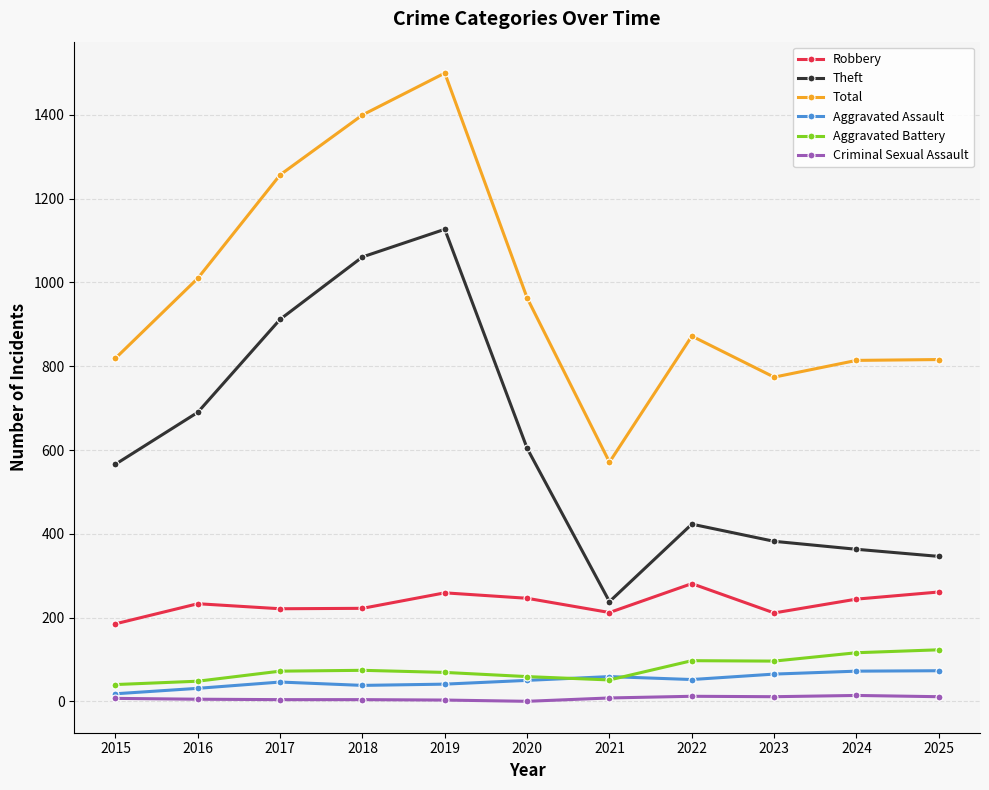

At which category is the sum across all series the highest?

2019